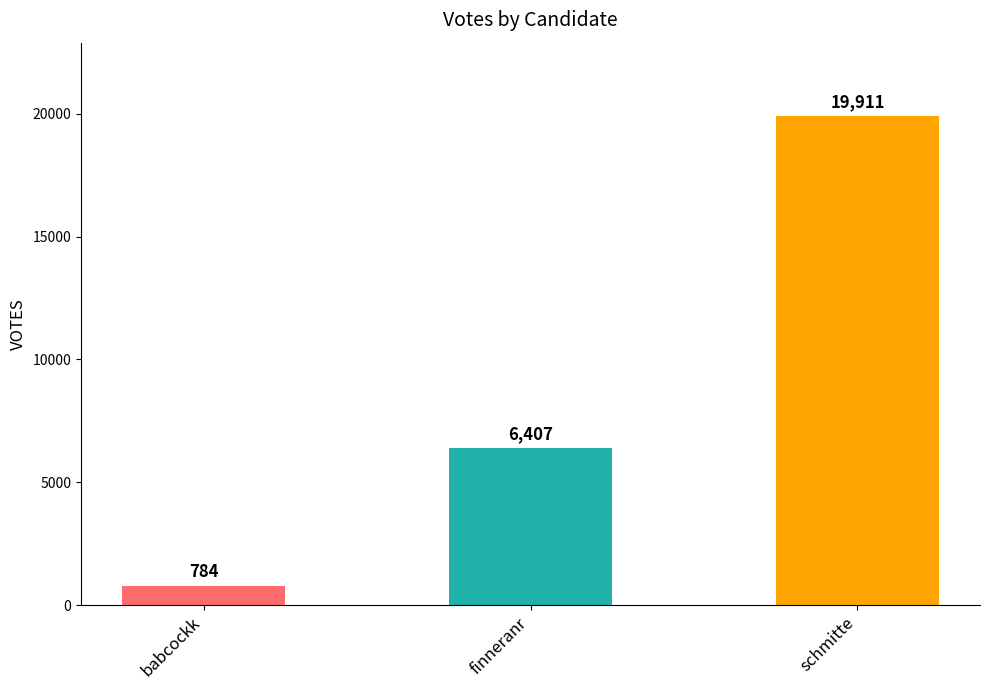

Reading left to right, list all the values displayed in this chart.

784	6407	19911